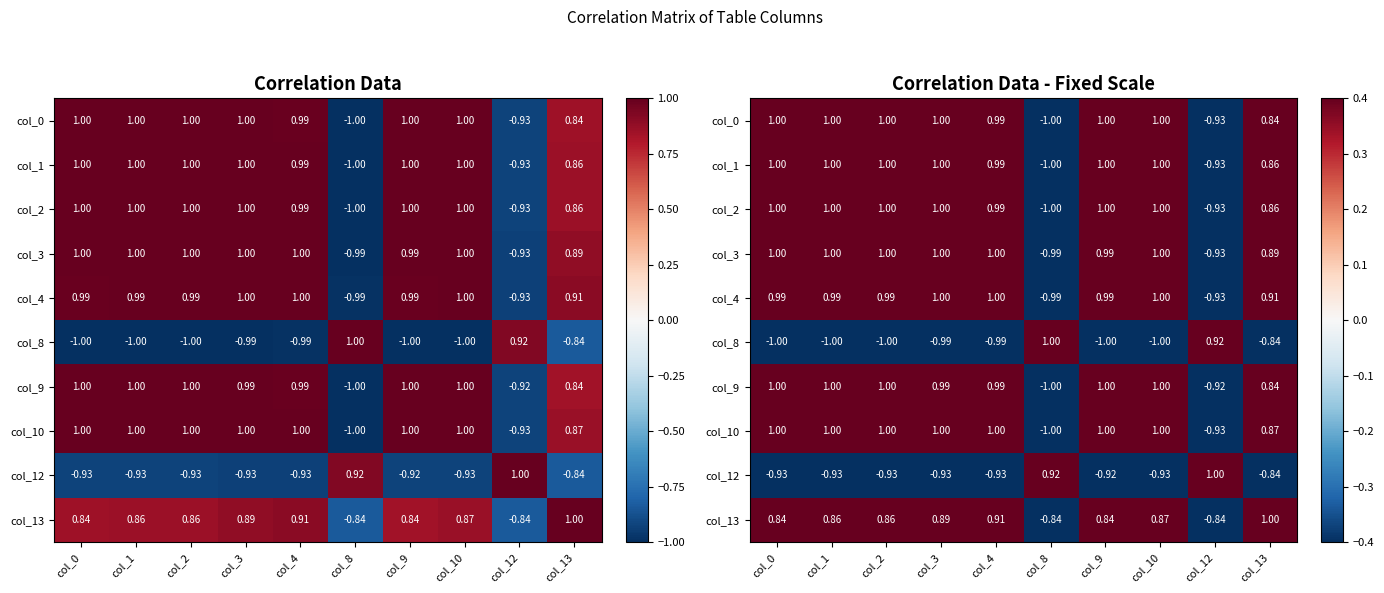

List the labels in order of col_2 value, largest first.

col_2, col_1, col_10, col_0, col_9, col_3, col_4, col_13, col_12, col_8